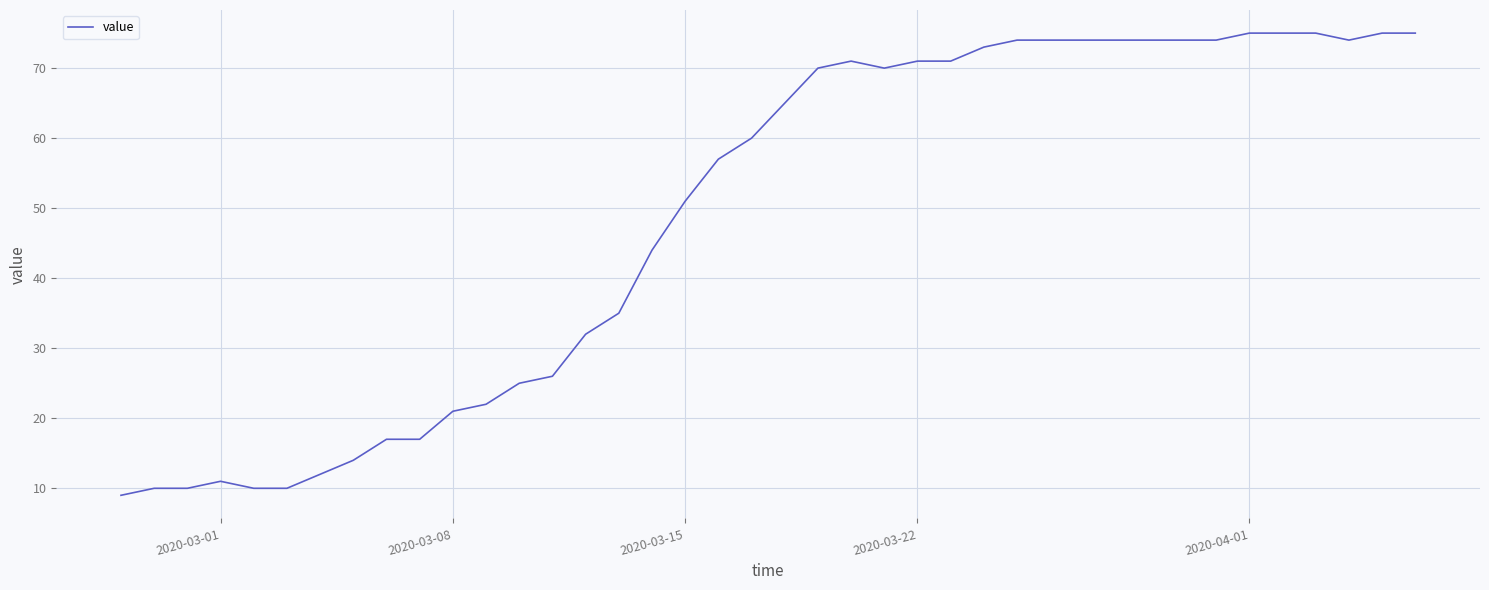

What is the difference between the maximum and minimum values?

66